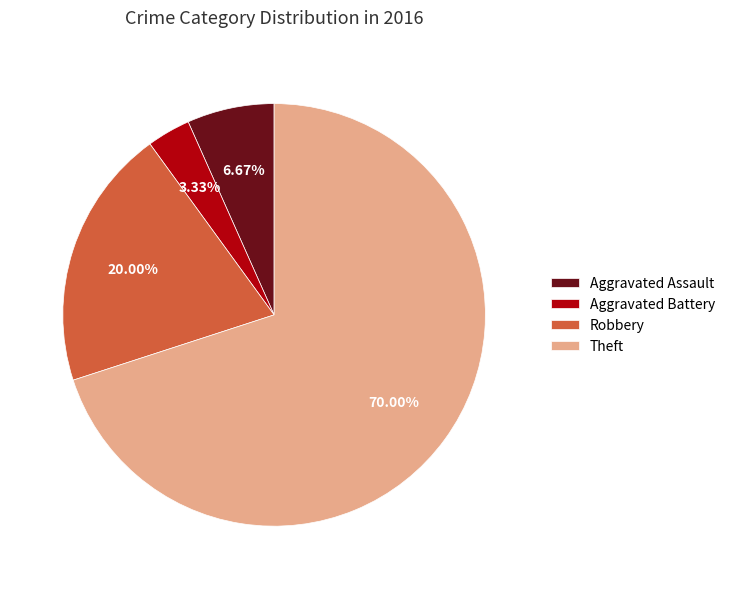

Which slice is the largest?

Theft